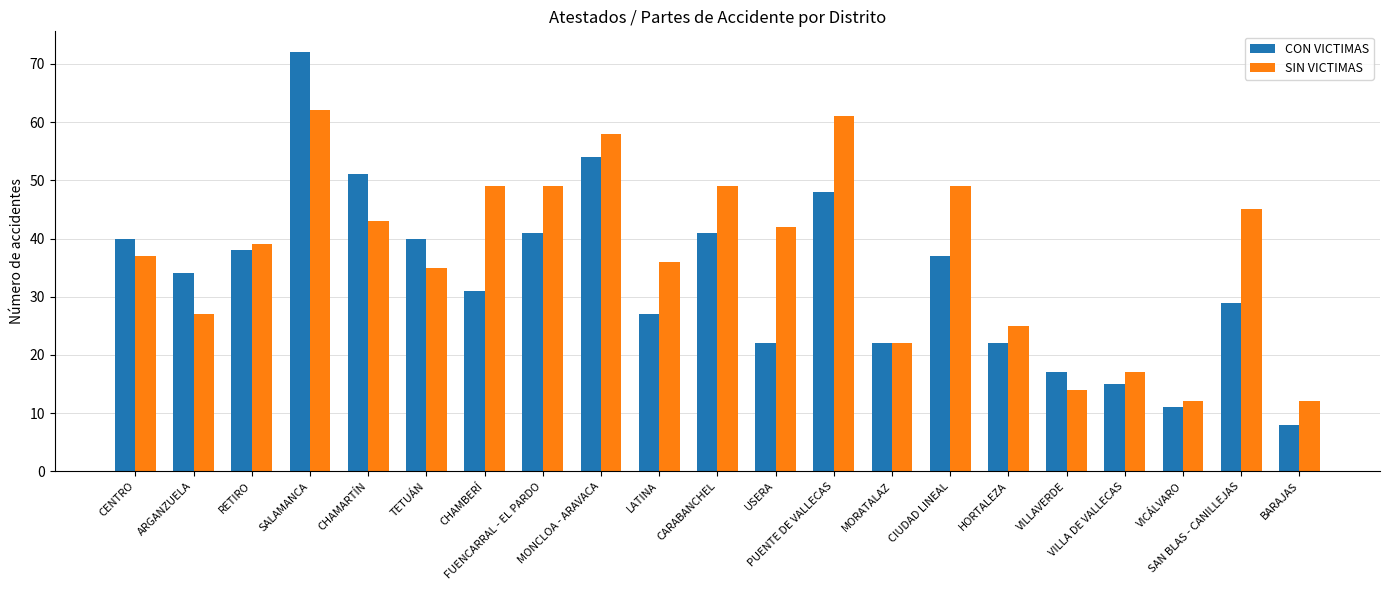

What is the sum of the SIN VICTIMAS values at HORTALEZA and LATINA?

61